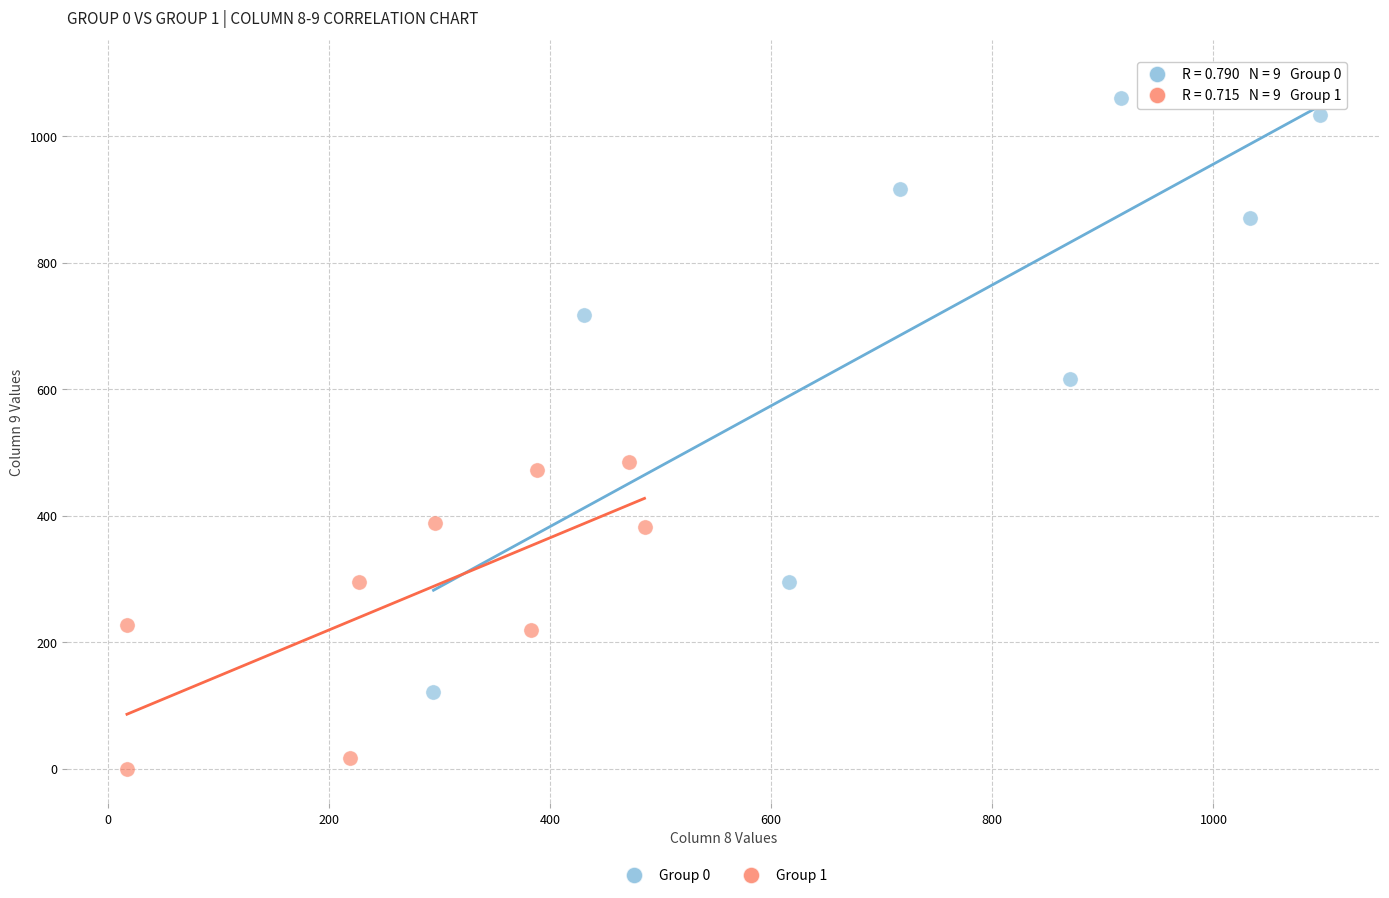

What are all the series names shown in the legend?

Group 0, Group 1